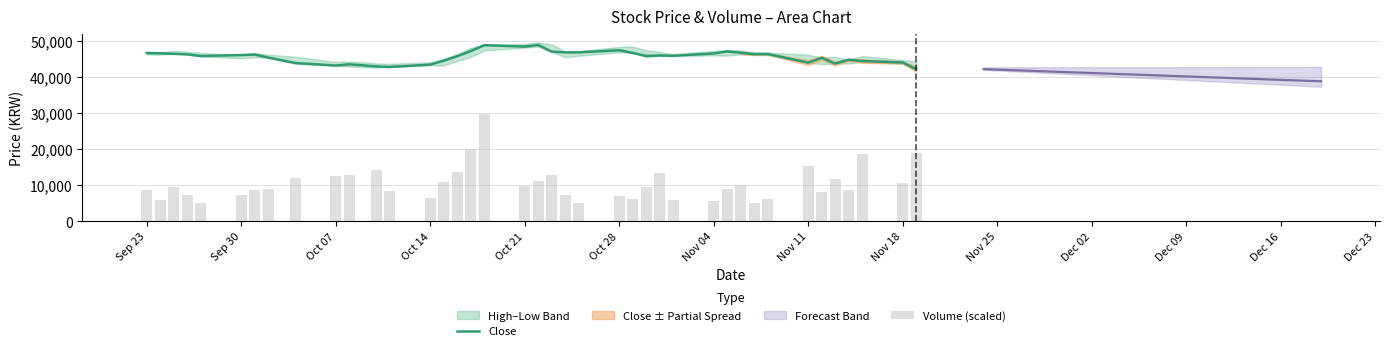

What is the maximum value for Close?

49000